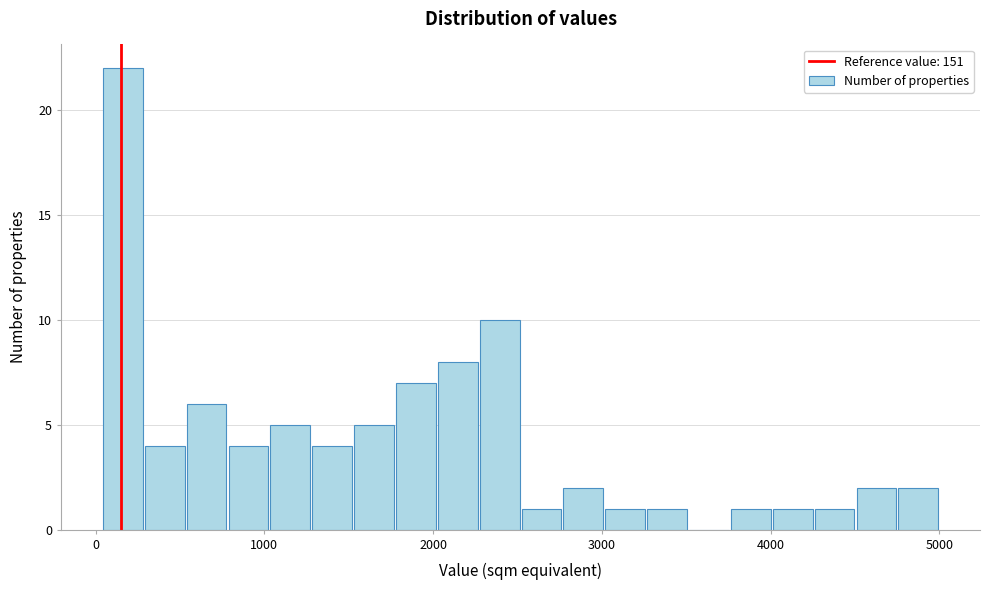

Read against the x-axis, roughly where is the centre of the tallest bar?

200